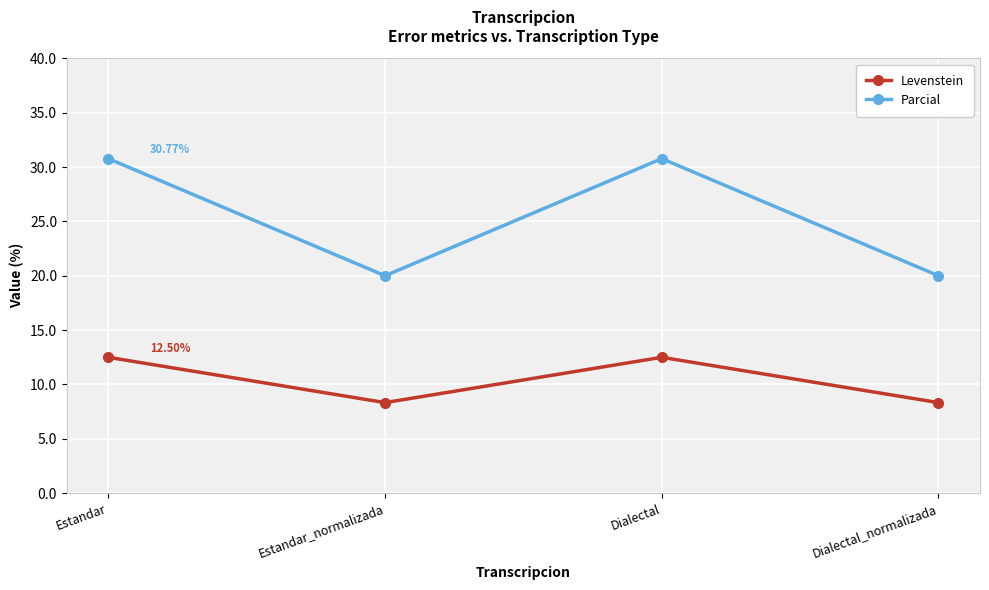

What is the average value of the Levenstein series?

10.4